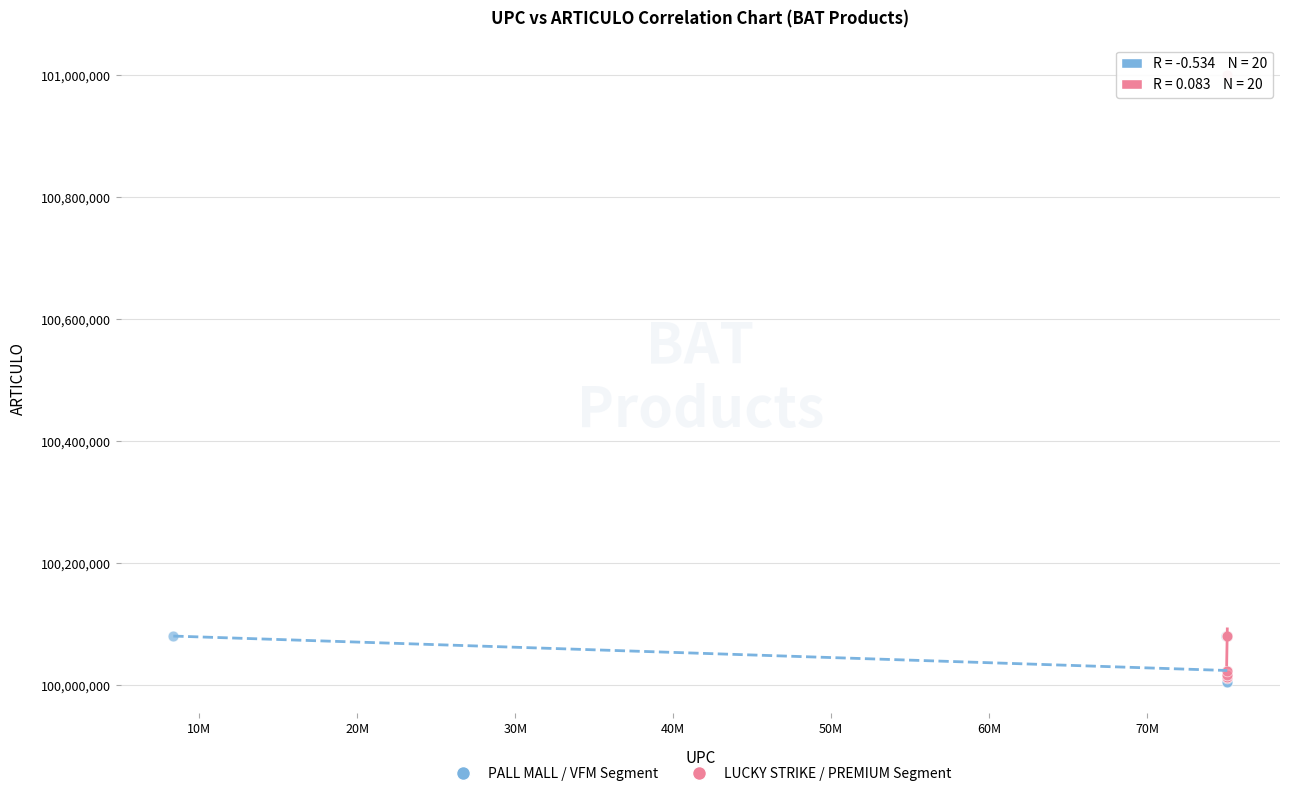

Which series has the widest spread of Y values?

LUCKY STRIKE / PREMIUM Segment